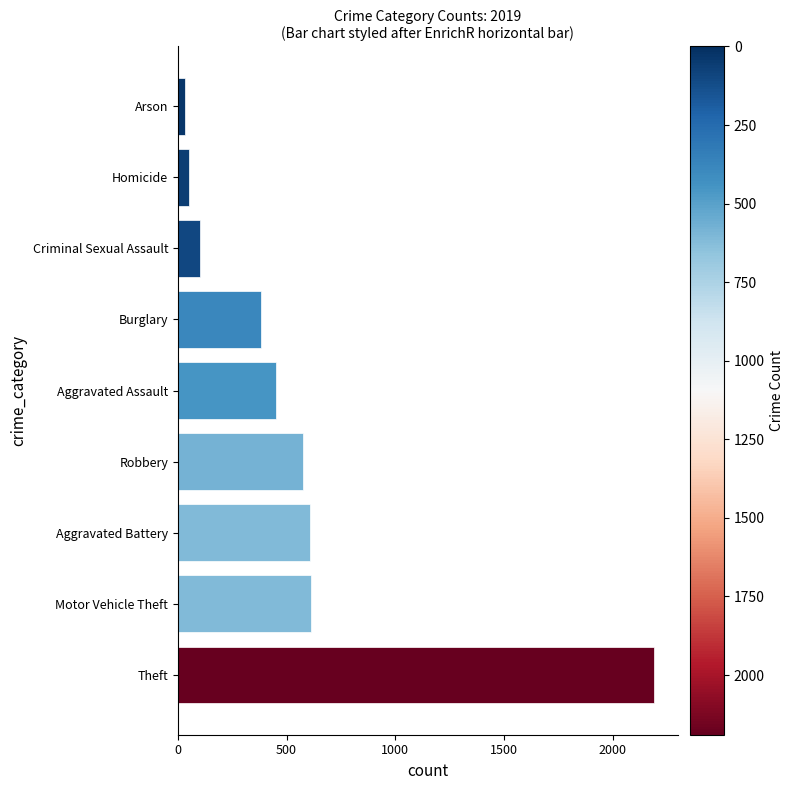

What is the smallest value displayed?

32